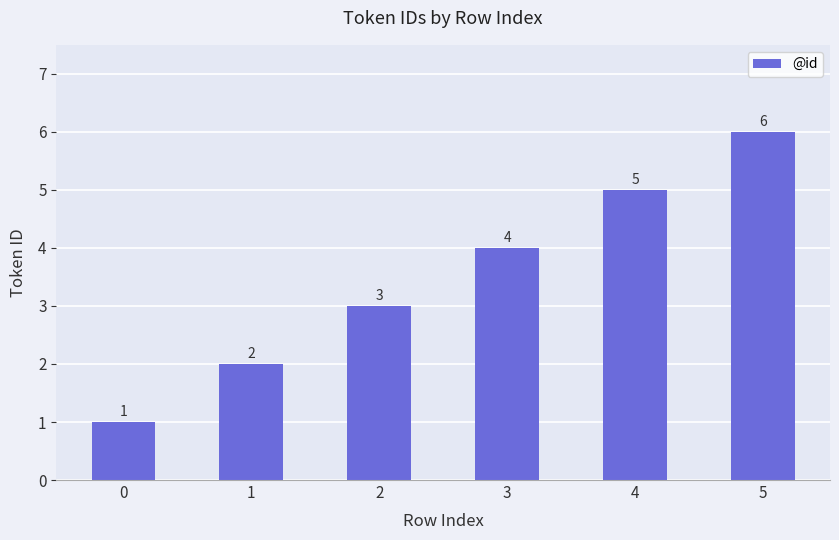

Is it true that the value at 3 is 4?

True